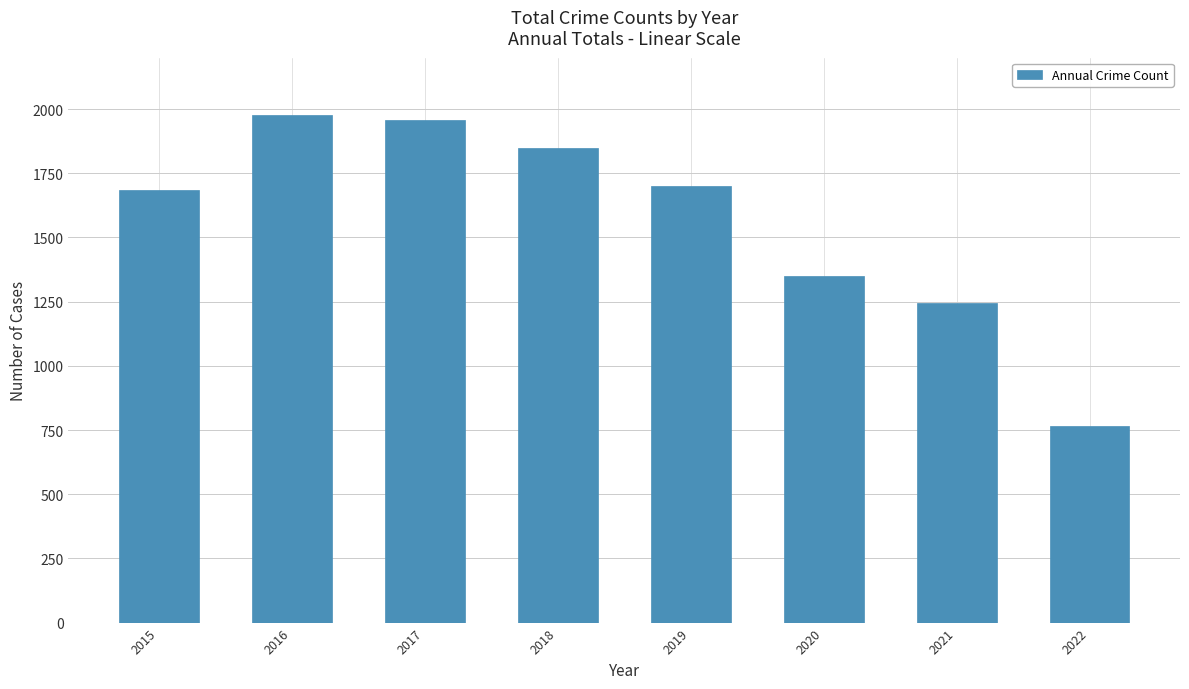

What is the ratio of the value at 2017 to the value at 2019?

1.1